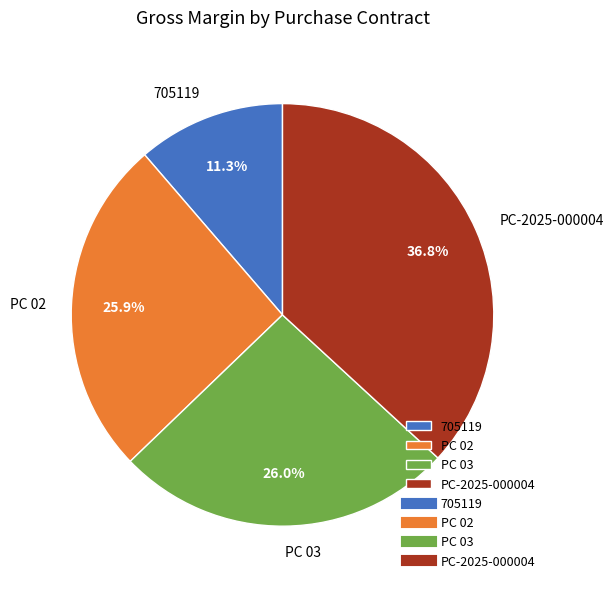

What percentage is the PC-2025-000004 slice, to the nearest percent?

37%